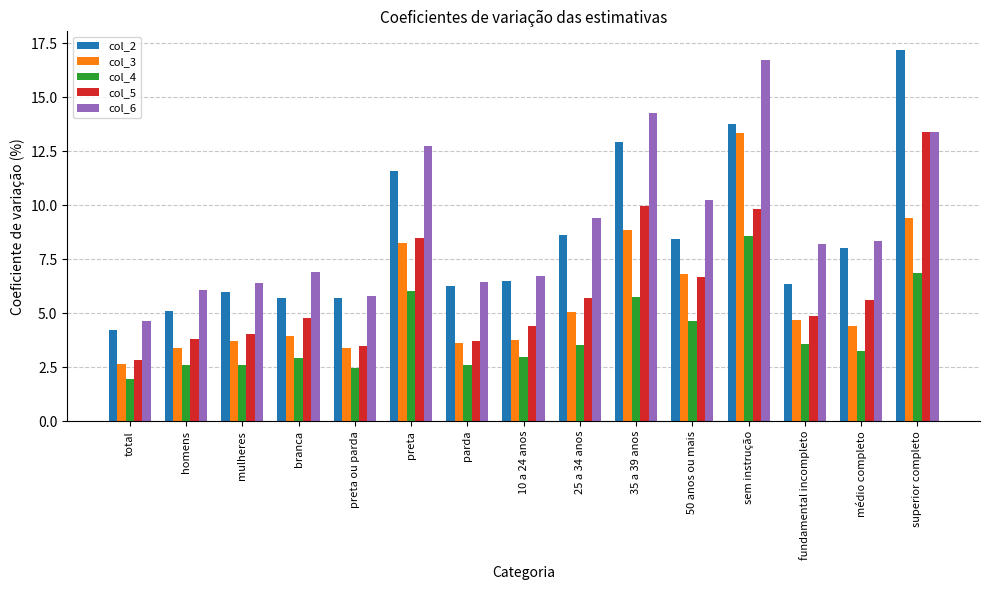

Rank the series at 10 a 24 anos from highest to lowest value.

col_6, col_2, col_5, col_3, col_4